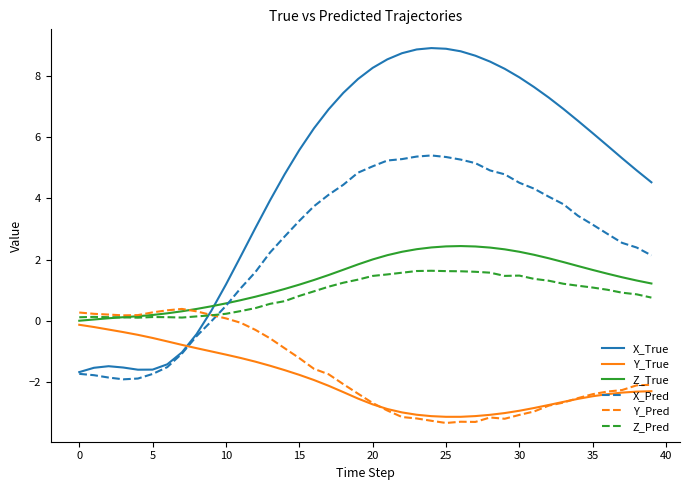

Which series has the largest range (max minus min)?

X_True